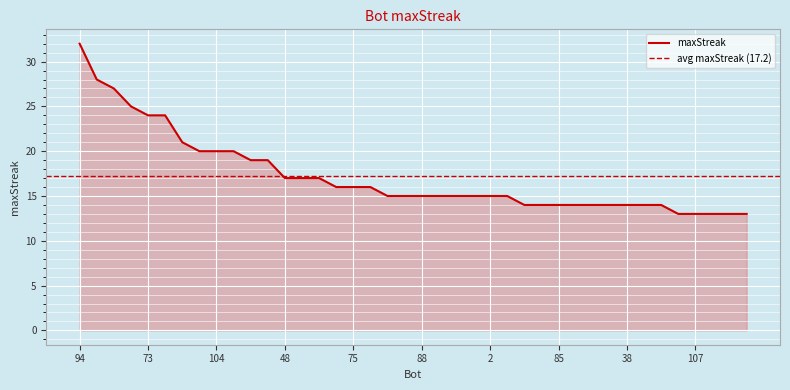

Reading right to left, transcribe all the data shown in this chart.

69=13	87=13	101=13	107=13	123=13	13=14	33=14	38=14	41=14	68=14	79=14	85=14	86=14	89=14	0=15	2=15	11=15	14=15	26=15	88=15	127=15	128=15	9=16	75=16	95=16	12=17	44=17	48=17	43=19	98=19	78=20	104=20	117=20	71=21	27=24	73=24	37=25	24=27	1=28	94=32